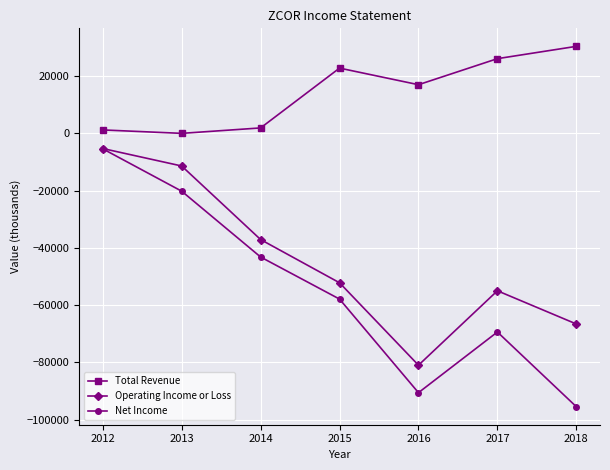

Which category has the highest value across all series?

2018